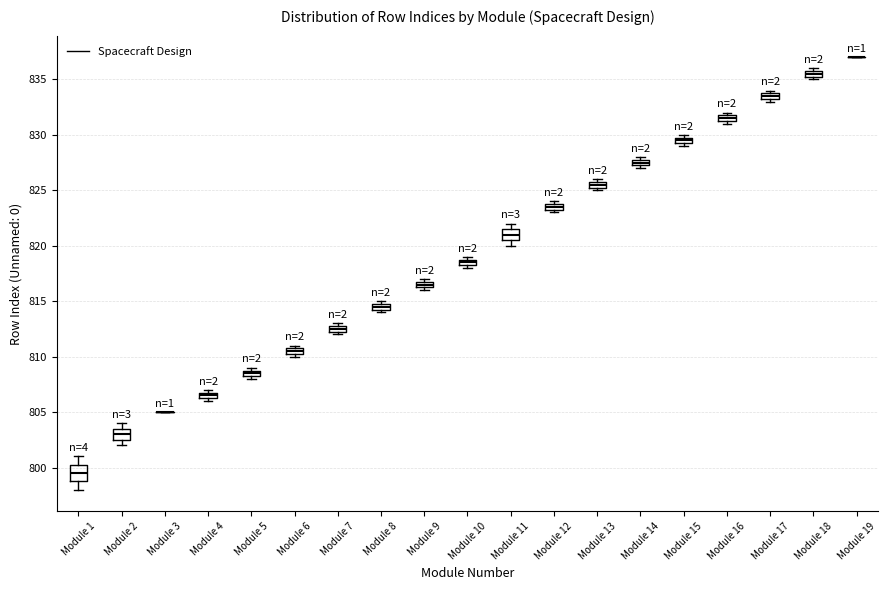

Where is the lower edge of the box for Module 10 on the y-axis? The values are not printed on the chart, so give them approximately, as read against the axis.

818.5